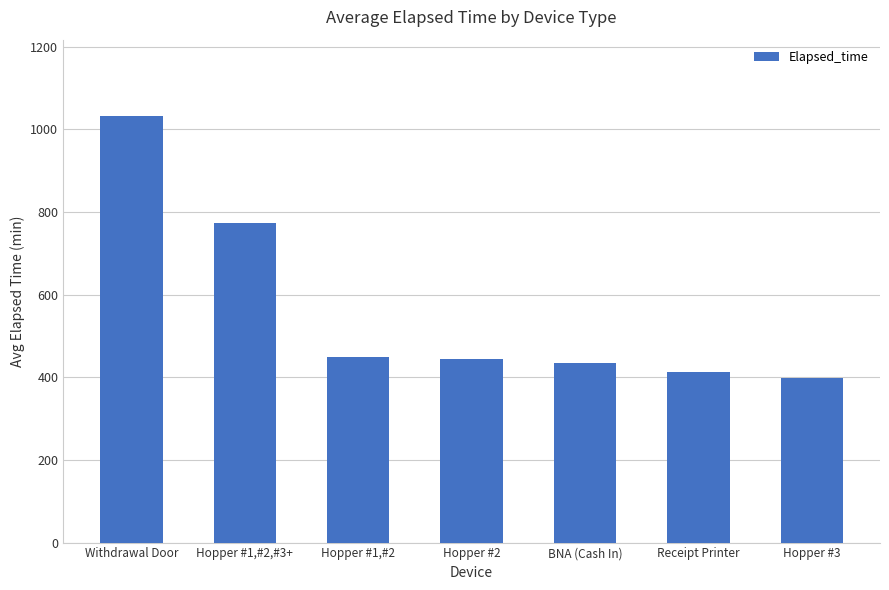

What is the ratio of the value at Hopper #1,#2 to the value at Receipt Printer?

1.1